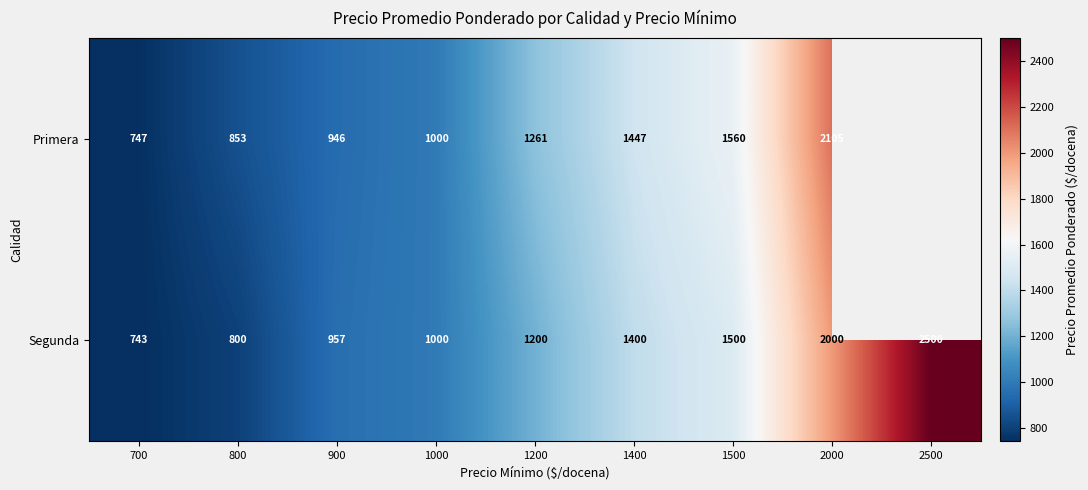

What is the difference between the Primera values at 1000 and 2000?

1105